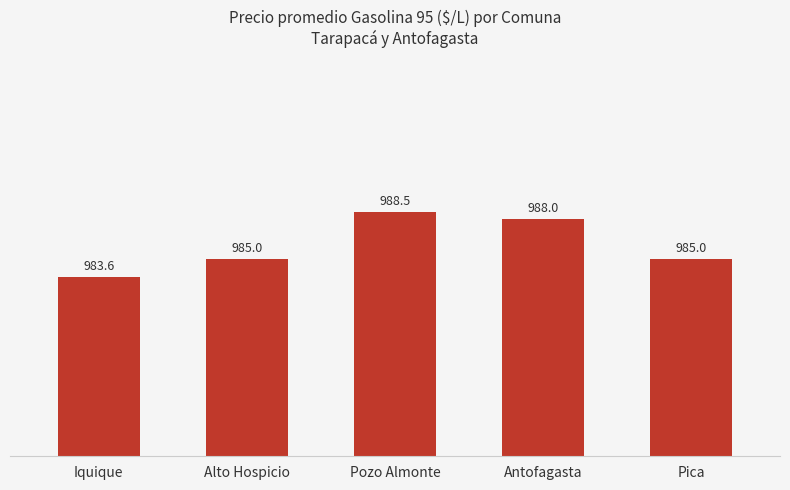

The chart shows a value of 985.0 at Pica. True or false?

True